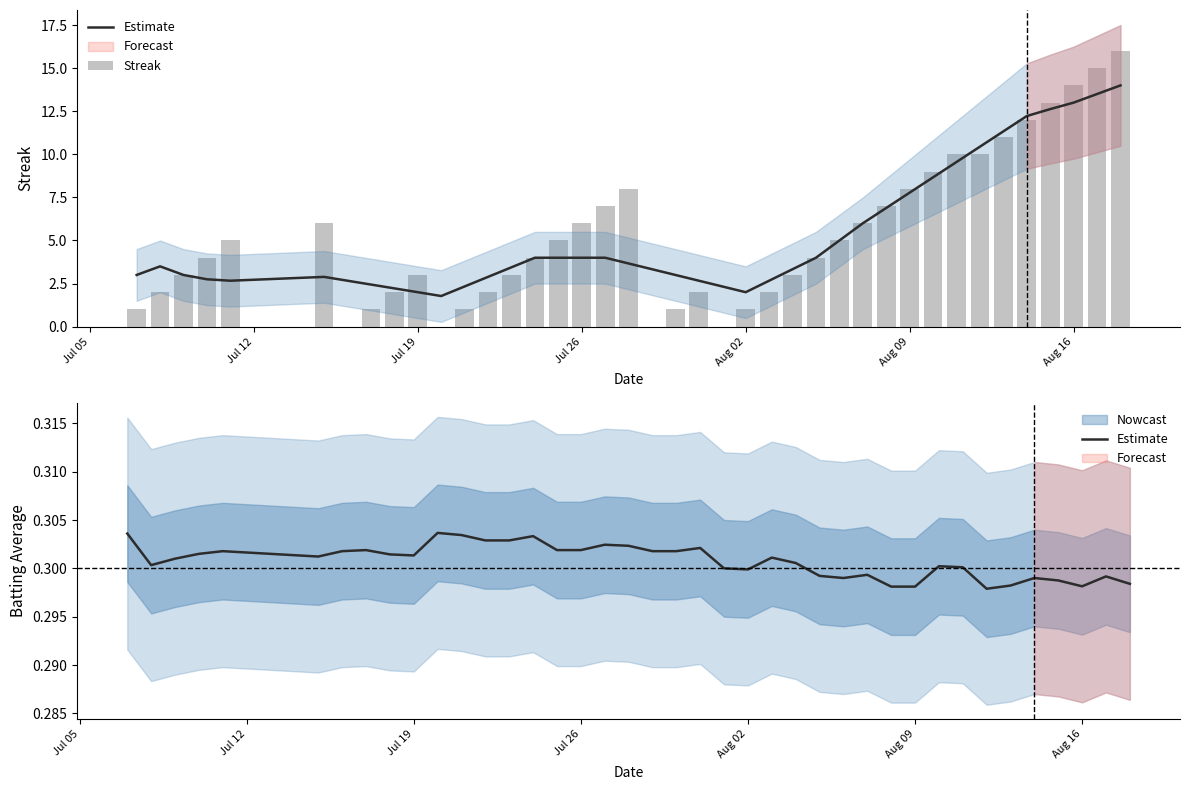

Which series has the largest total across all categories?

Streak